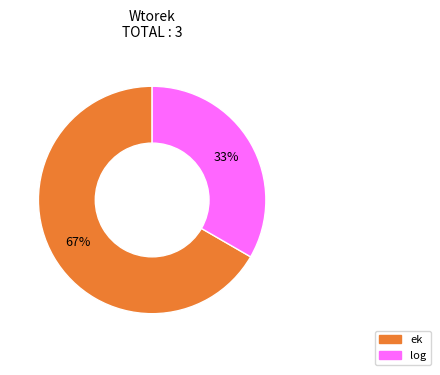

How many segments does this pie chart have?

2